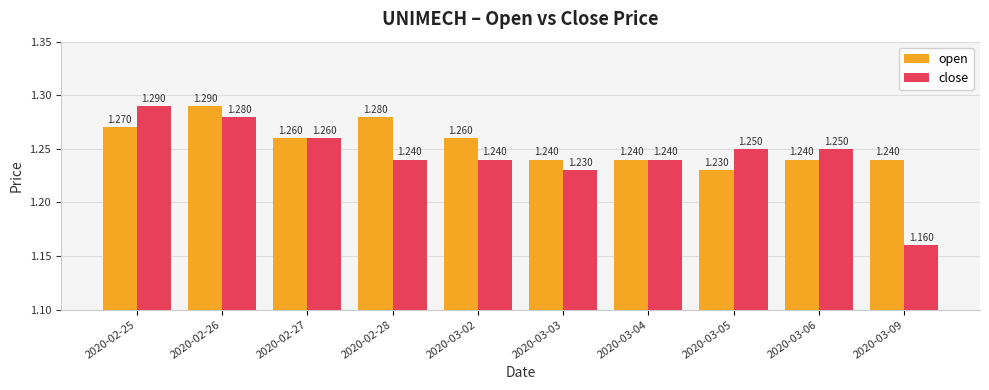

At which label is open closest to 1?

2020-03-05